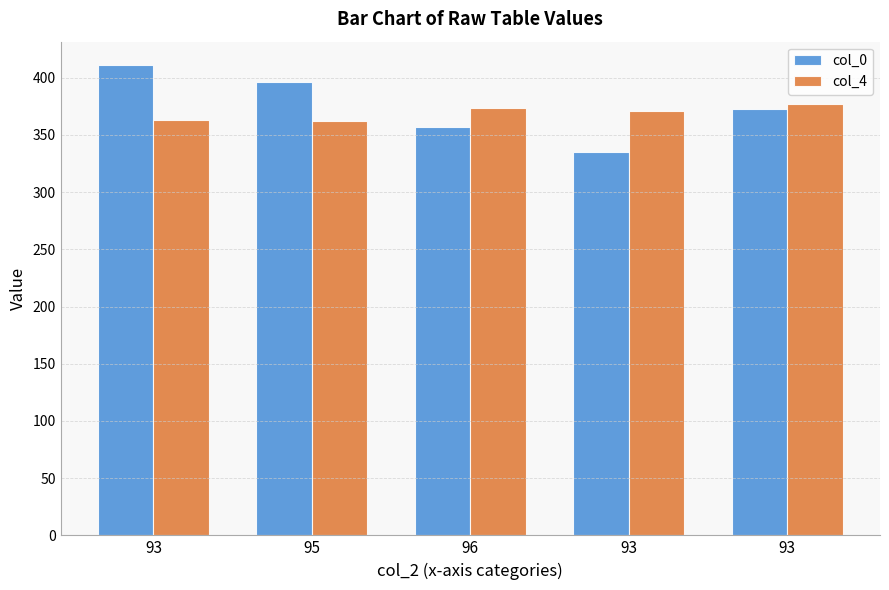

Which series has the largest total across all categories?

col_0